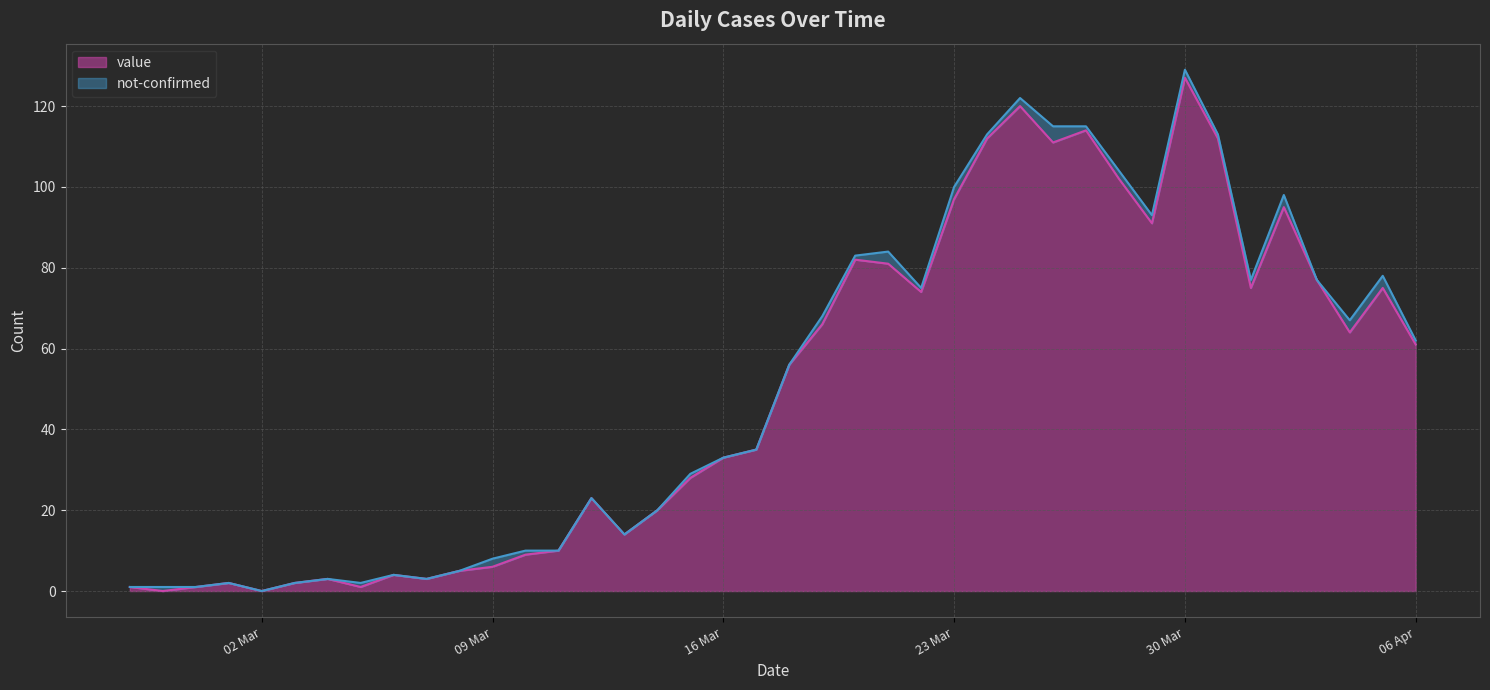

Count the number of values greater than 56.

19